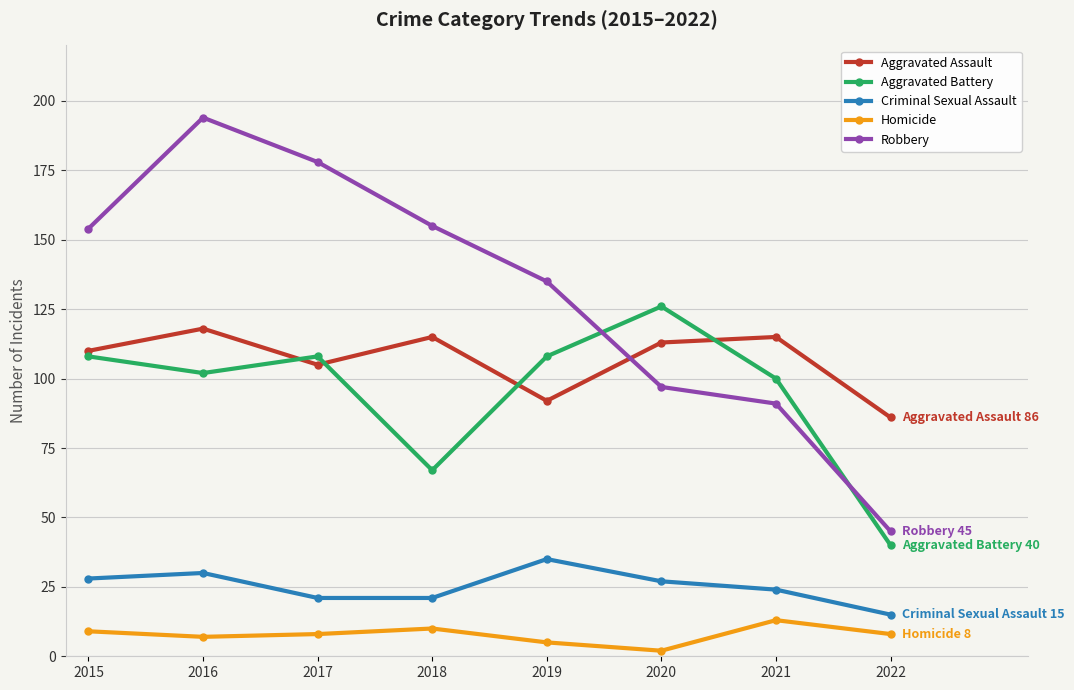

Count the number of data series in this chart.

5